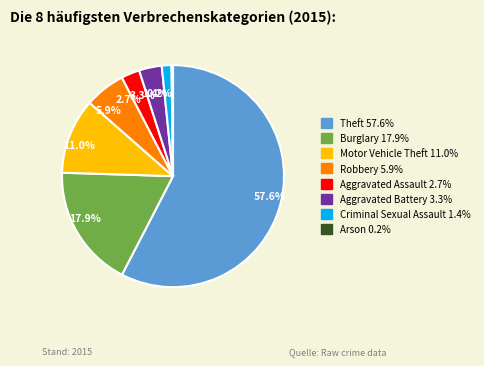

Does Theft account for over 50% of the chart?

Yes